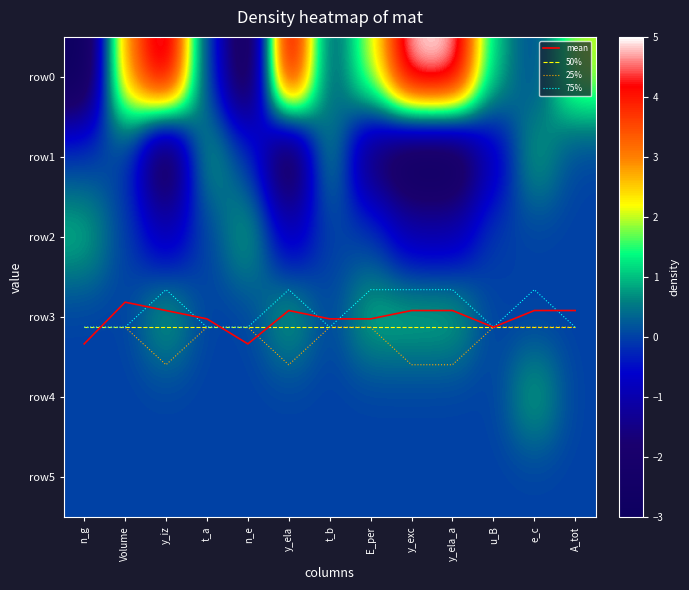

How many data points in row3 are above 0?

5